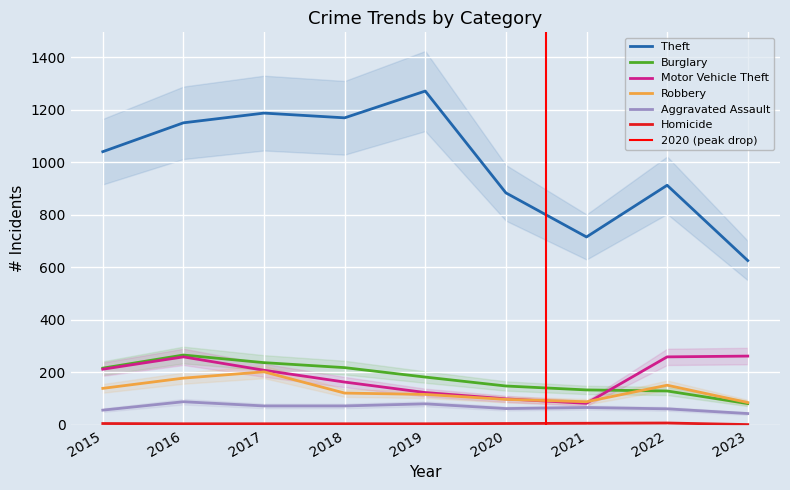

What is the maximum value for Homicide?

7